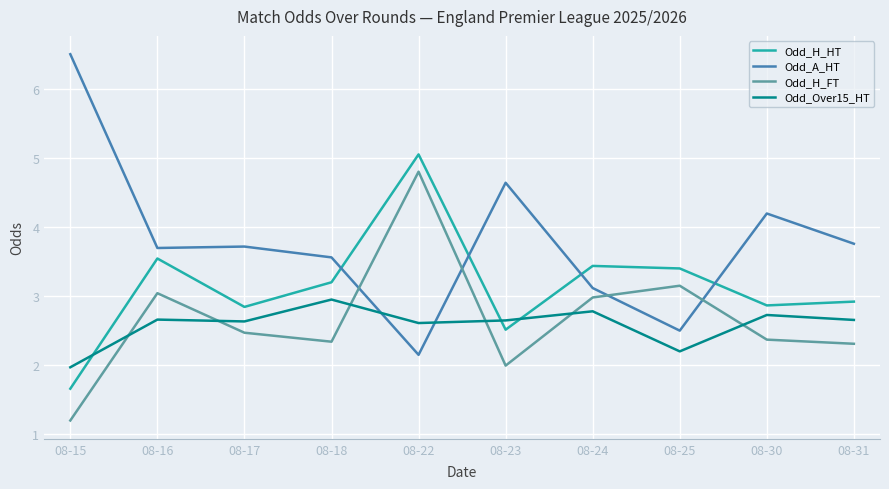

True or false: Odd_Over15_HT and Odd_H_HT intersect in this chart.

True